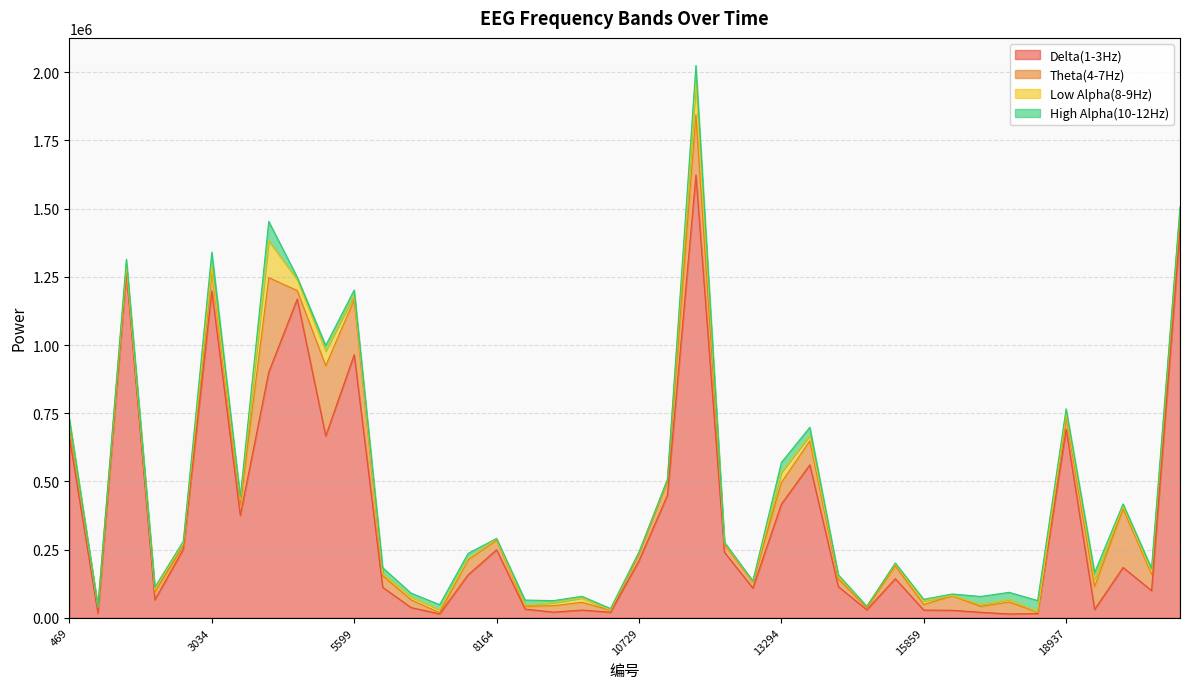

Between which two adjacent categories do High Alpha(10-12Hz) and Low Alpha(8-9Hz) first intersect?

469 and 982